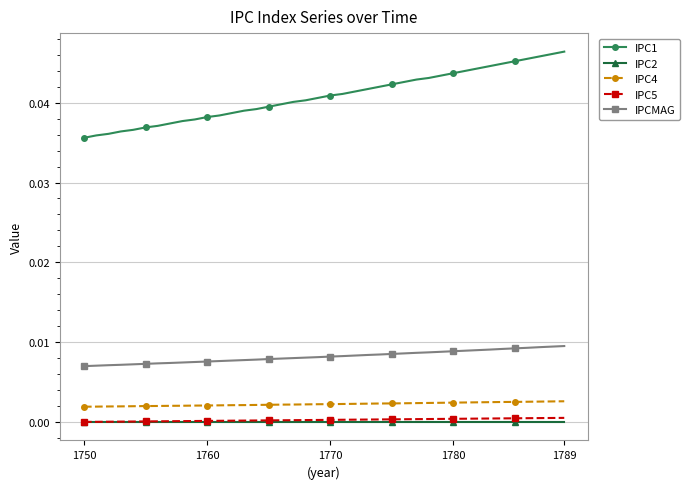

Count the number of data series in this chart.

5